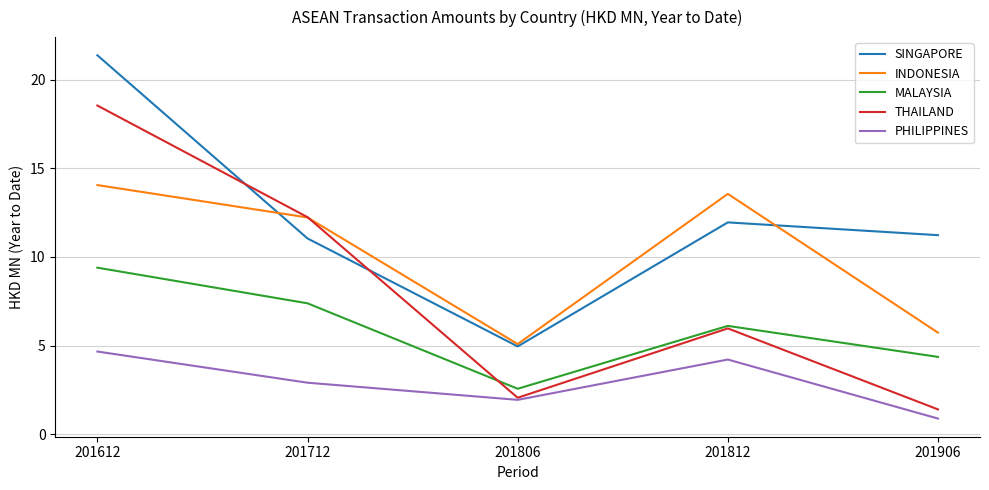

Rank the series at 201612 from highest to lowest value.

SINGAPORE, THAILAND, INDONESIA, MALAYSIA, PHILIPPINES